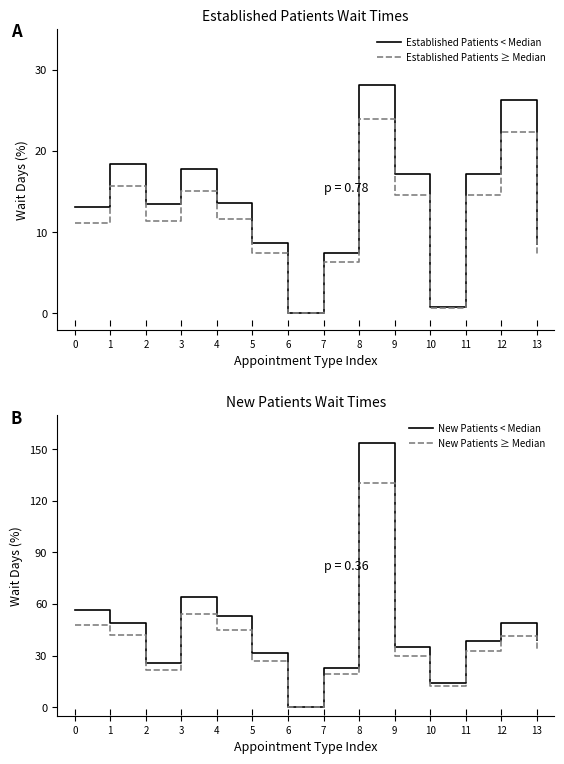

True or false: Established Patients < Median and Established Patients ≥ Median intersect in this chart.

False